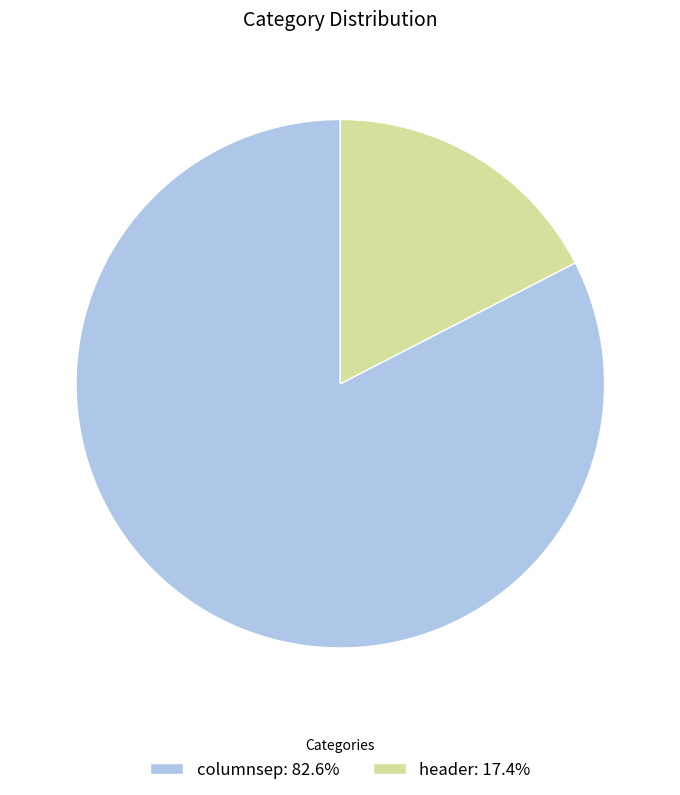

Does columnsep represent more than half of the total?

Yes